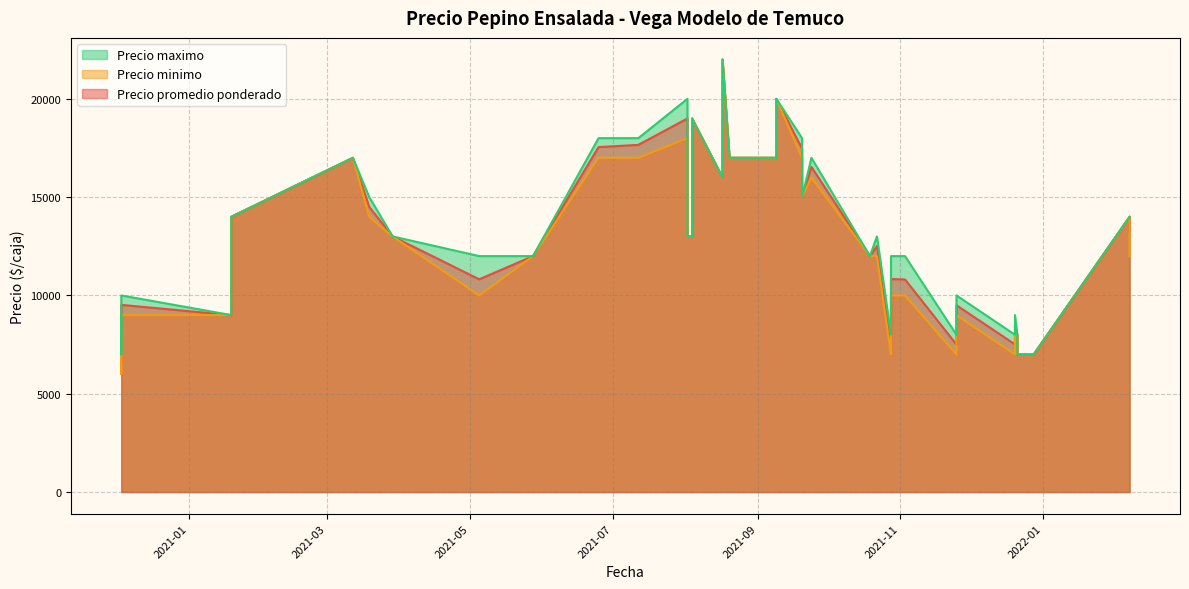

What is the difference between the second highest and second lowest values in the Precio maximo series?

13000